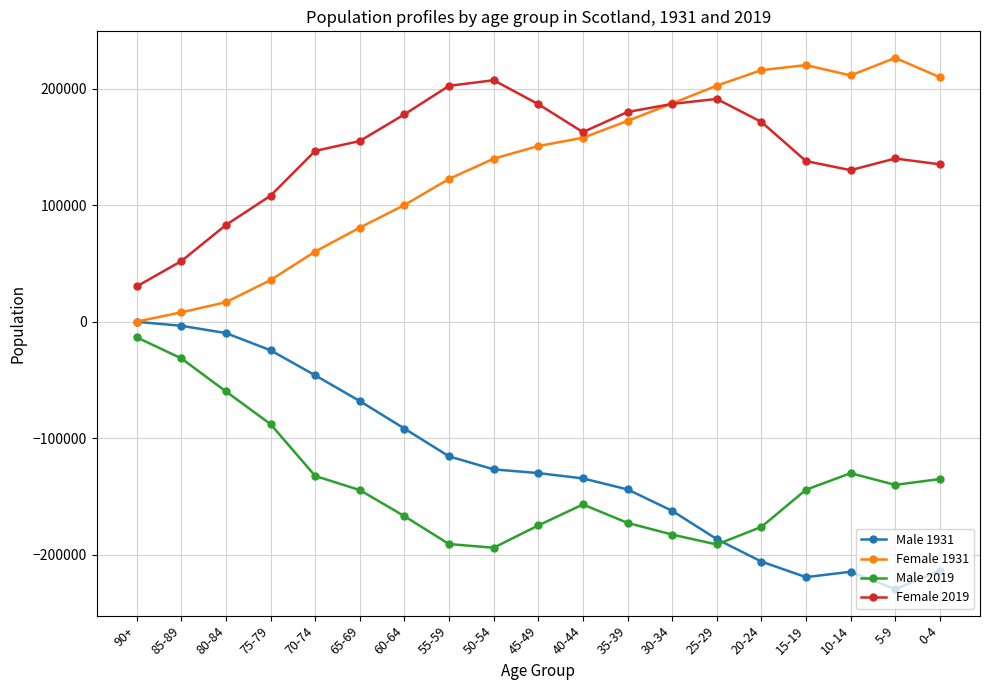

True or false: Male 2019 and Female 2019 intersect in this chart.

False